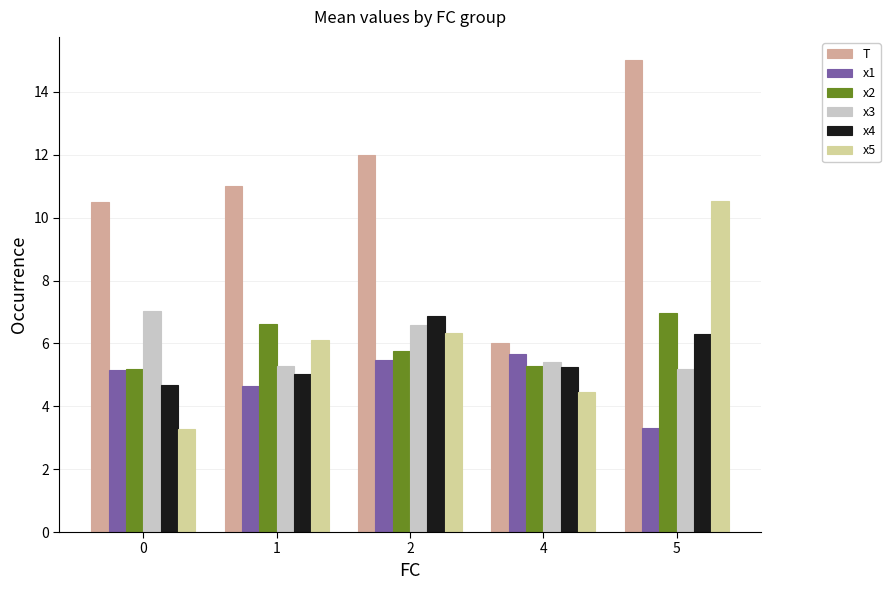

Reading left to right, extract all data points from this chart.

T: 0=10.5	1=11.0	2=12.0	4=6.0	5=15.0
x1: 0=5.2	1=4.6	2=5.5	4=5.7	5=3.3
x2: 0=5.2	1=6.6	2=5.7	4=5.3	5=7.0
x3: 0=7.0	1=5.3	2=6.6	4=5.4	5=5.2
x4: 0=4.7	1=5.0	2=6.9	4=5.2	5=6.3
x5: 0=3.3	1=6.1	2=6.3	4=4.5	5=10.5